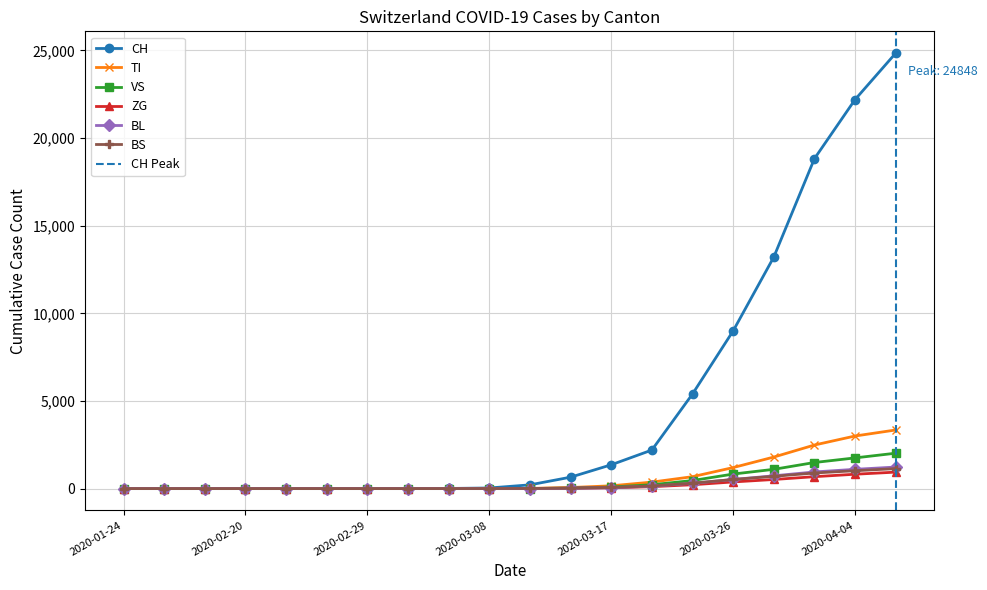

Is it true that TI equals 1952 at 2020-03-26?

False